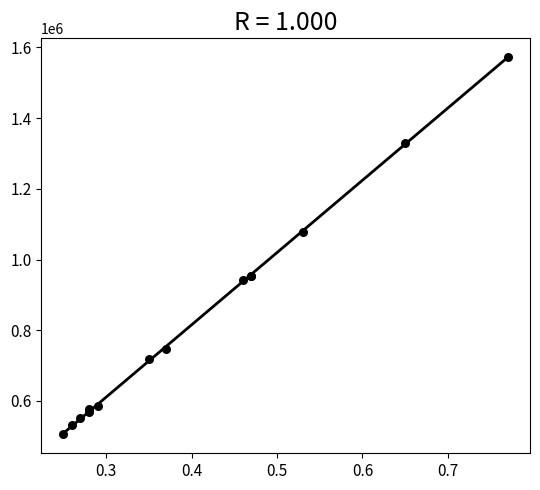

What Y value in the scatter plot is closest to 1038769?

1079027